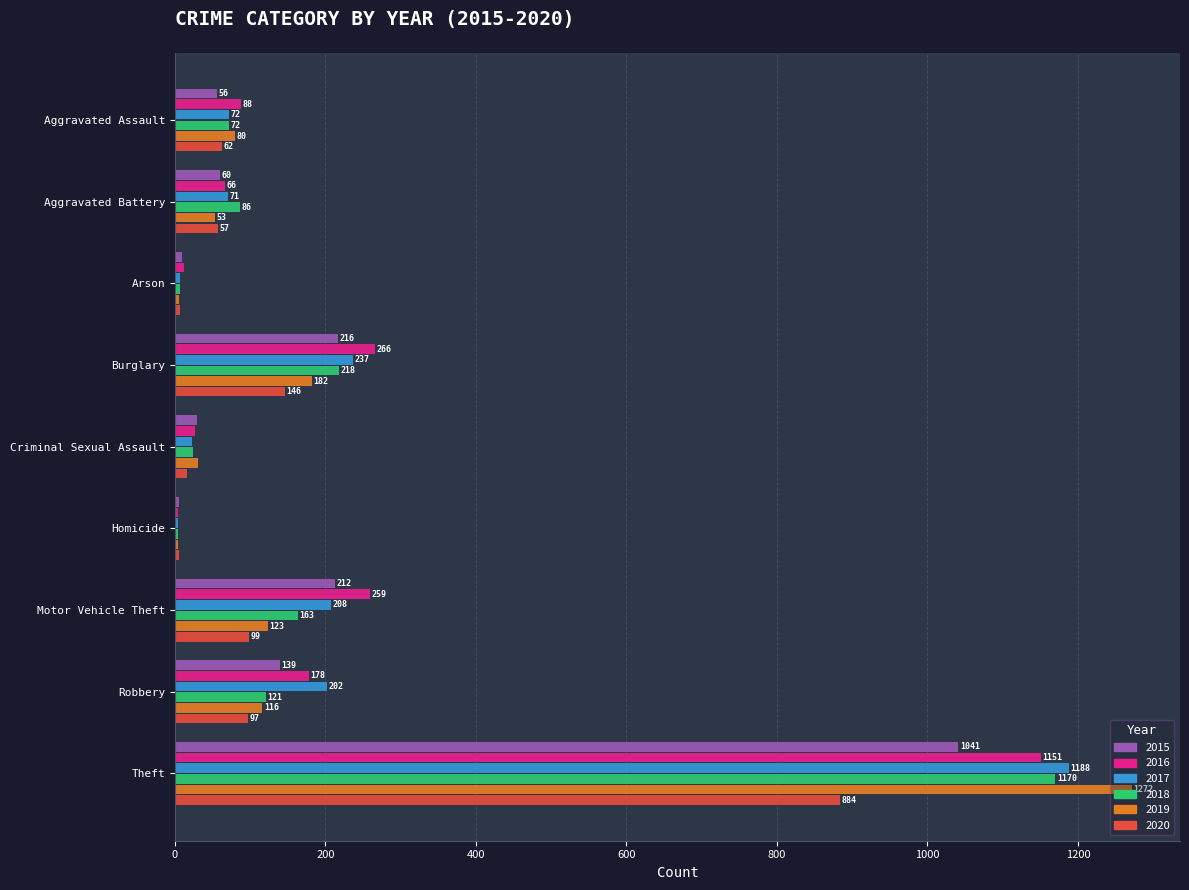

At which label does 2018 reach its peak?

Theft